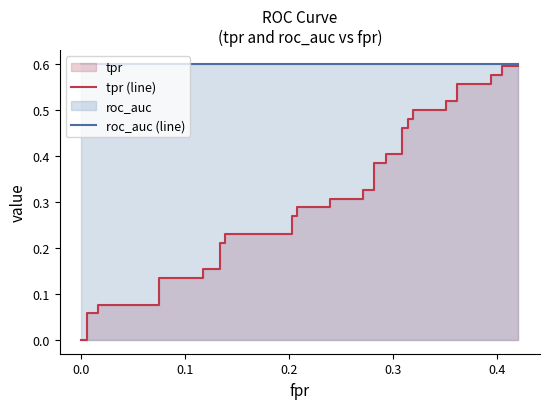

Which series has the widest spread of values?

tpr (line)